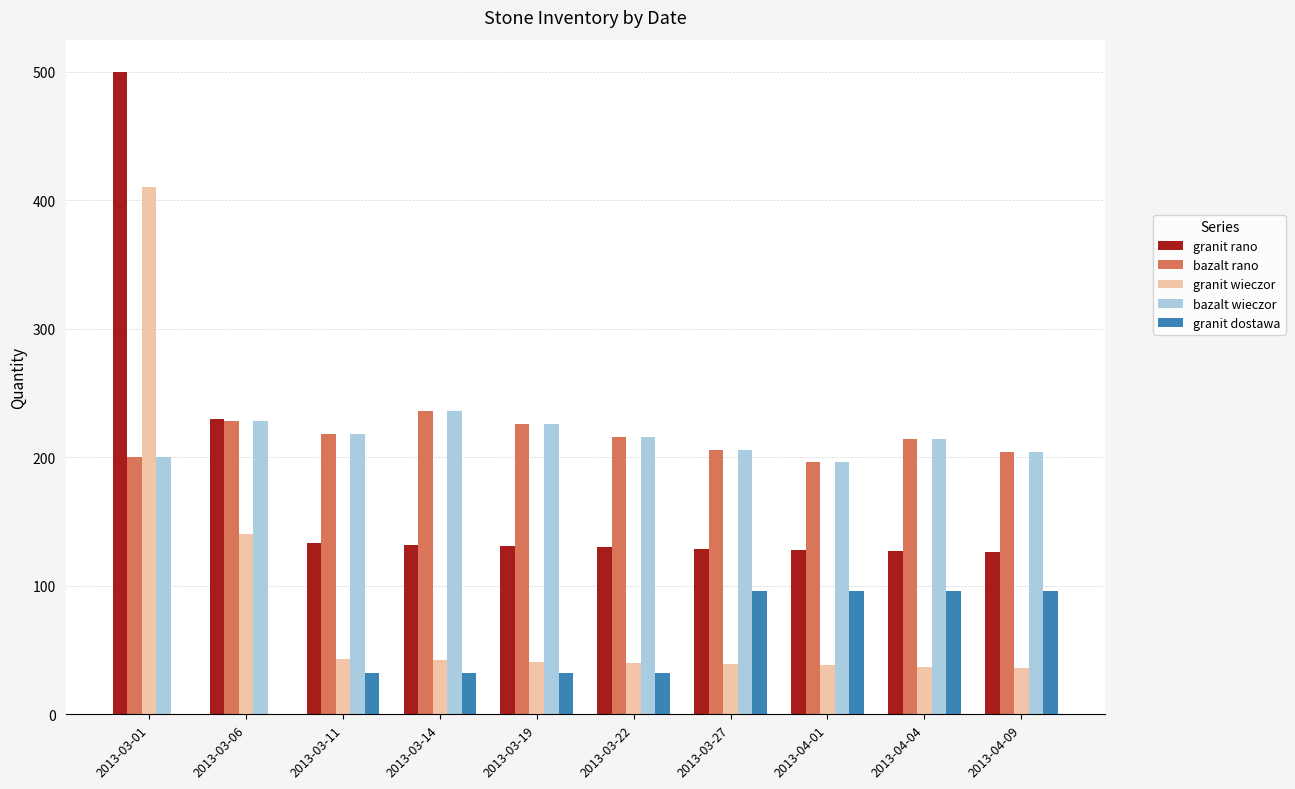

Where is granit rano nearest to the value 313?

2013-03-06